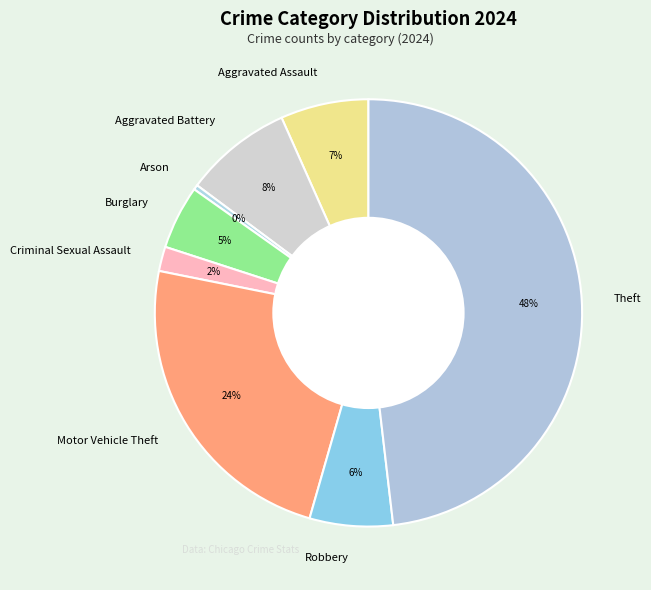

Which has a higher value, Motor Vehicle Theft or Burglary?

Motor Vehicle Theft